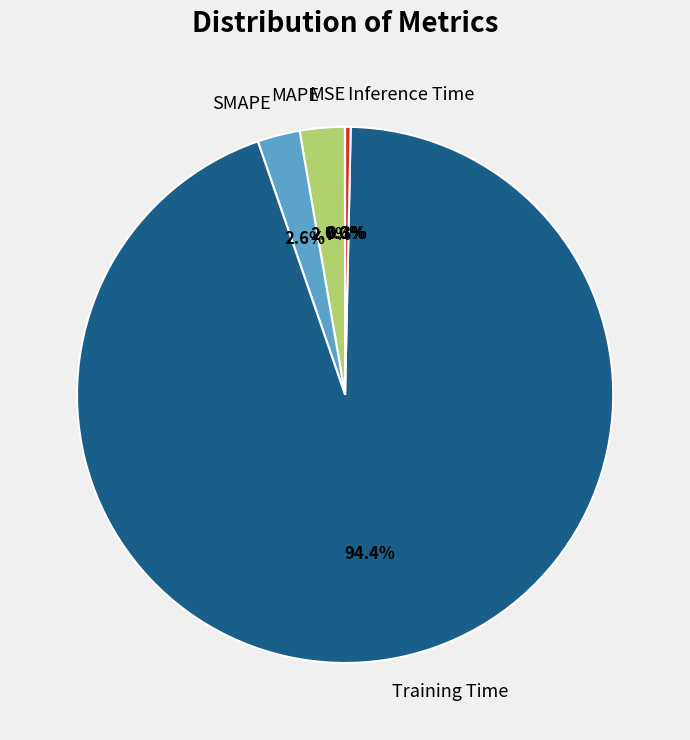

Does any single category account for the majority?

Yes